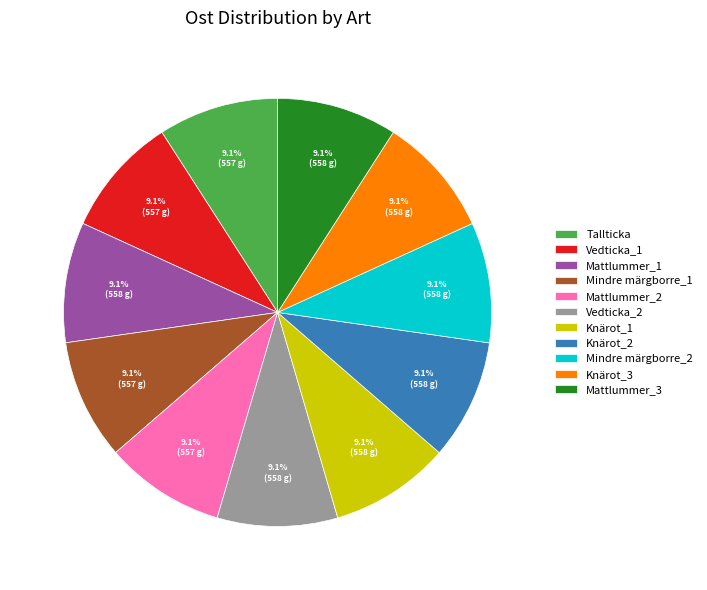

Does Knärot_3 represent more than half of the total?

No